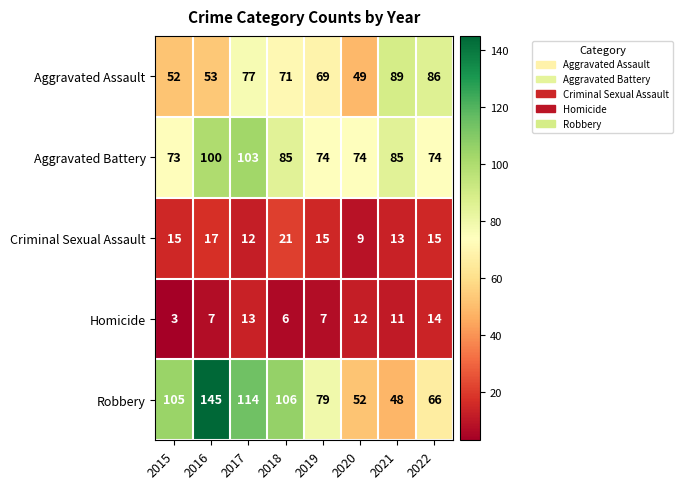

Read the Aggravated Assault value at 2018.

71